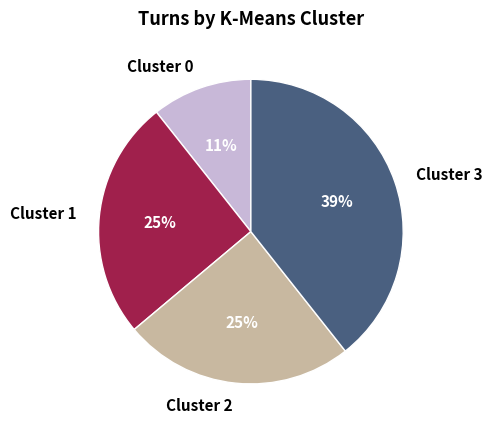

To the nearest percent, what portion does Cluster 1 represent?

25%